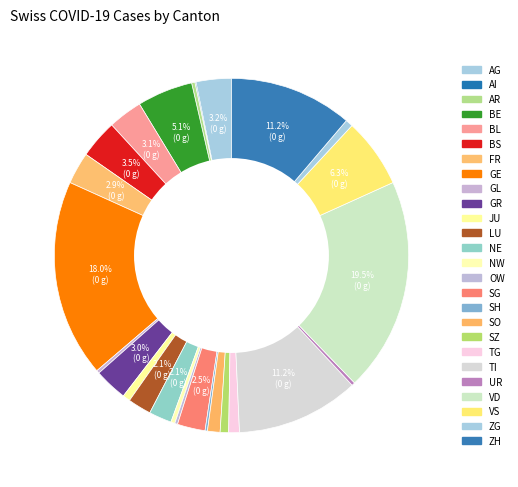

Between TG and TI, which is larger?

TI